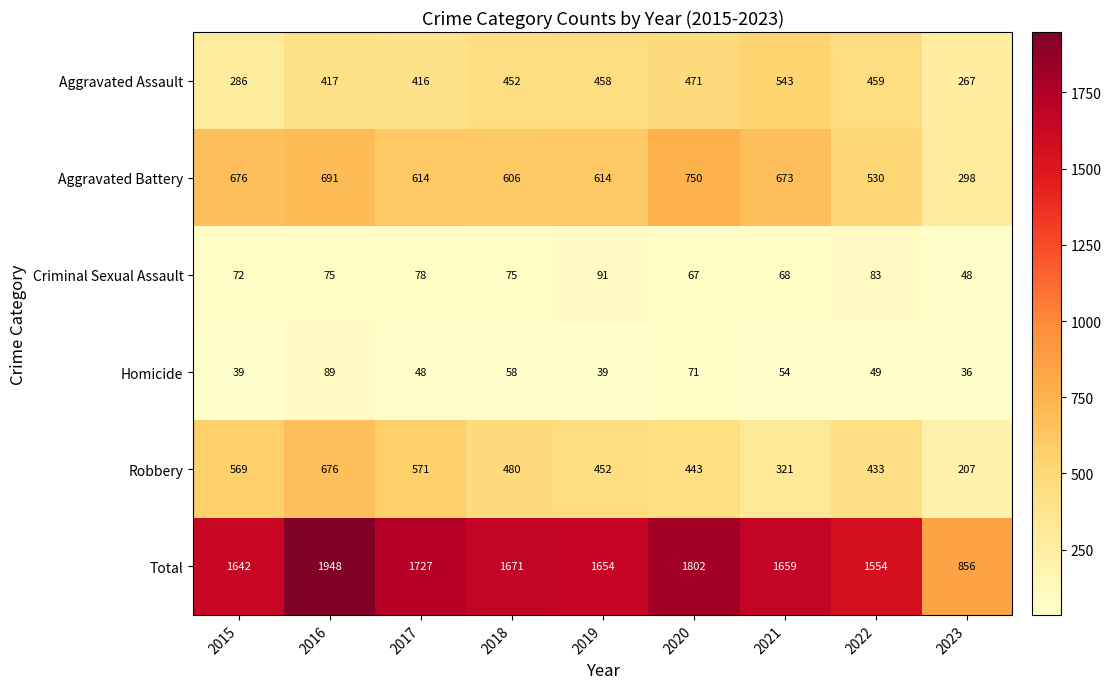

Count the number of categories in the chart.

9